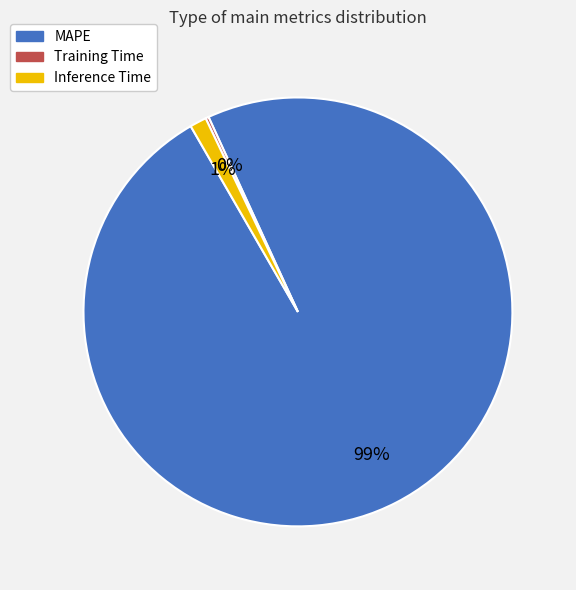

True or false: Inference Time accounts for 1% of the total.

True